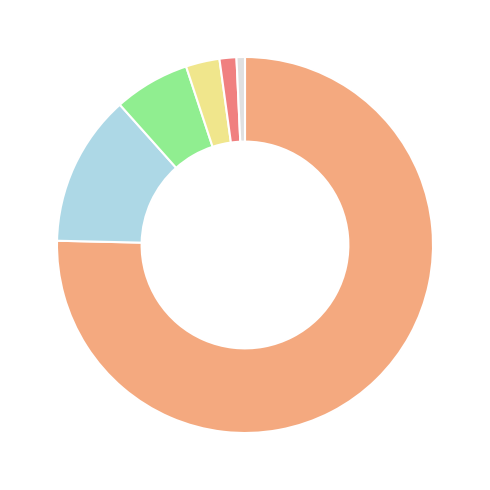

Does any single category account for the majority?

Yes